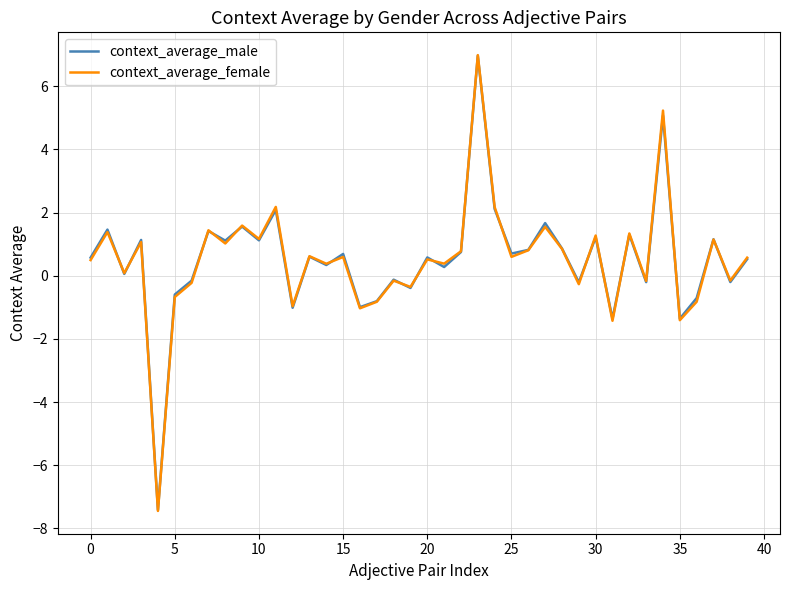

How many values in context_average_female are below zero?

14